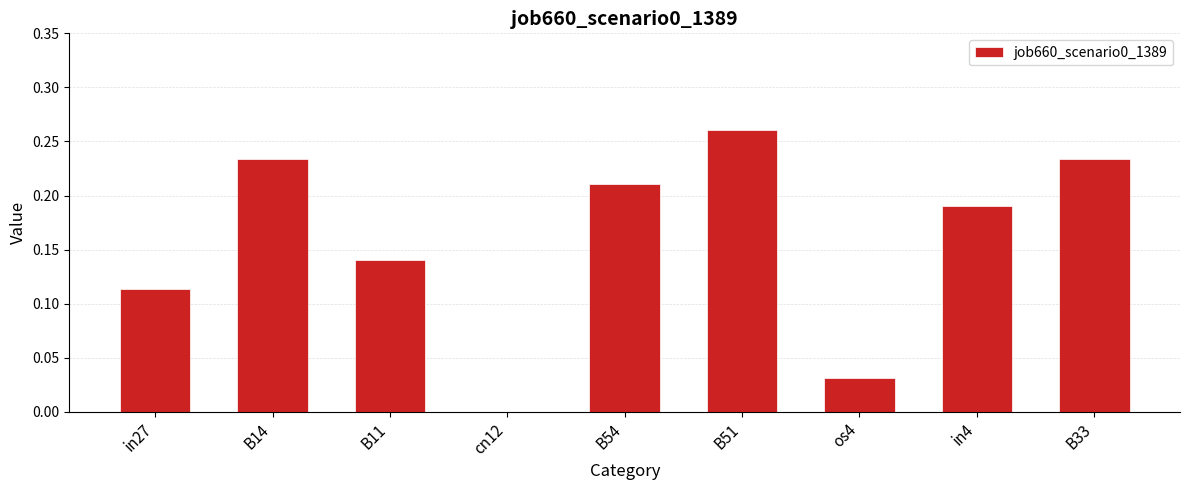

What is the sum of all values?

1.4